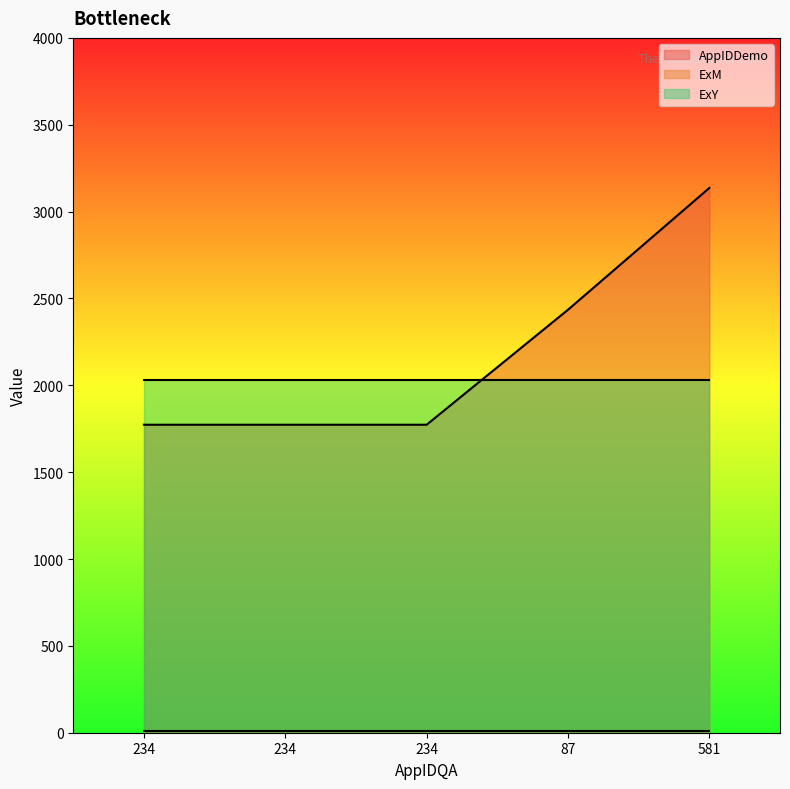

Which label corresponds to the largest value in the chart?

581